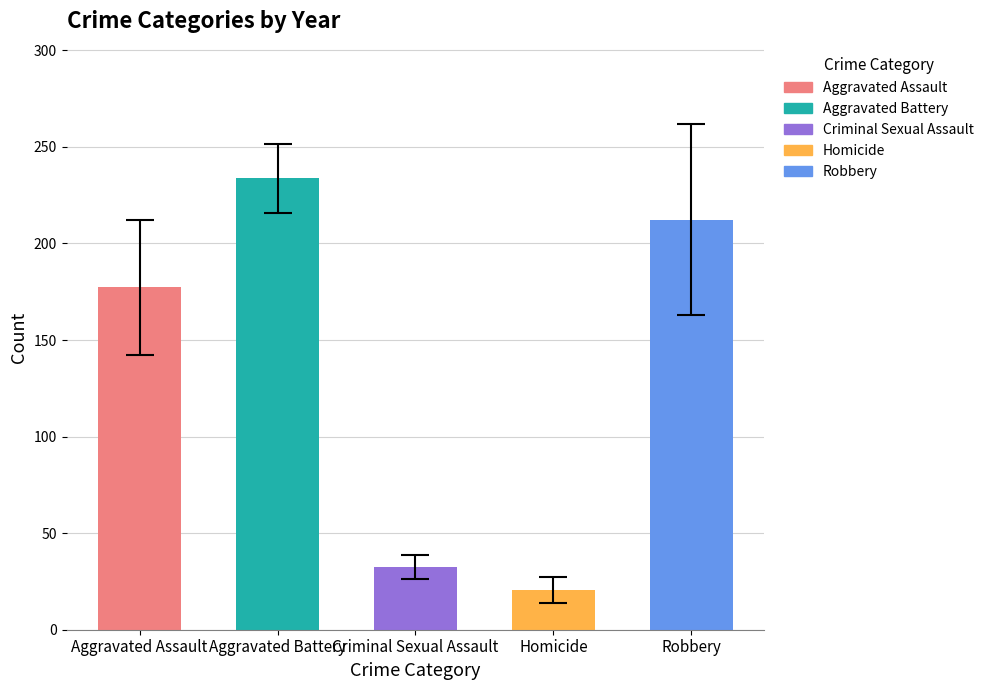

What is the average value of the Aggravated Battery series?

234